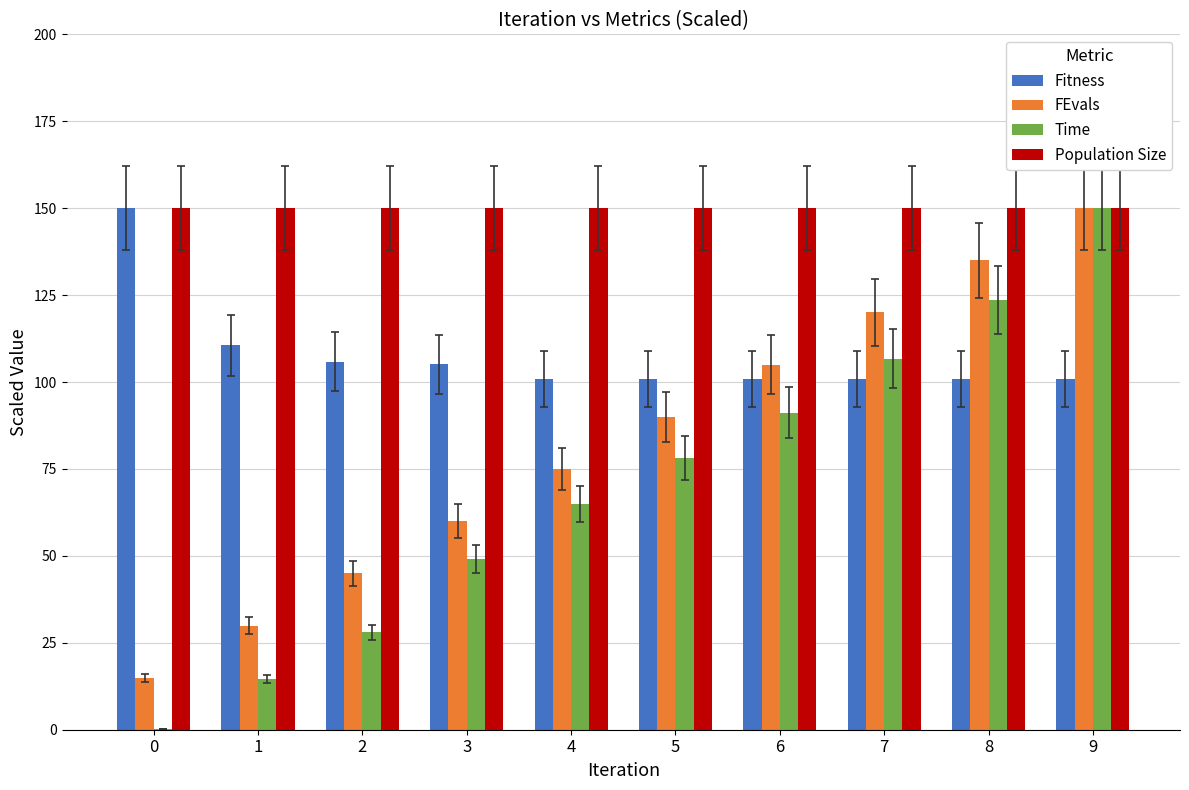

What is the average value of the Population Size series?

150.0